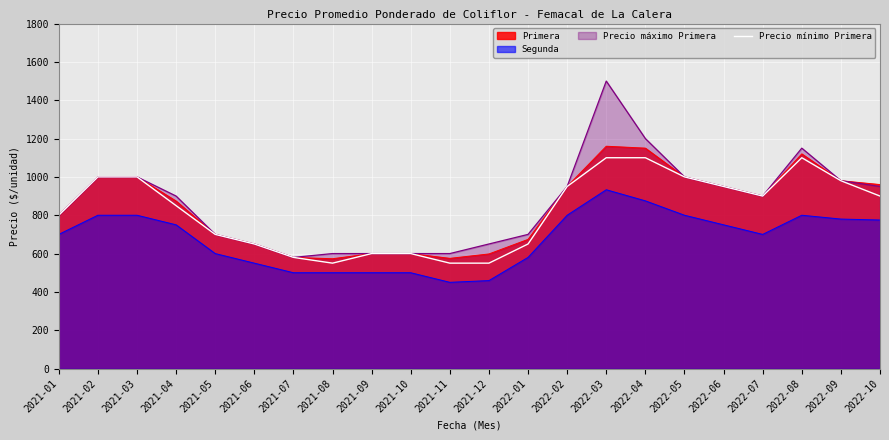

Does the chart display data point markers on the line(s)?

No